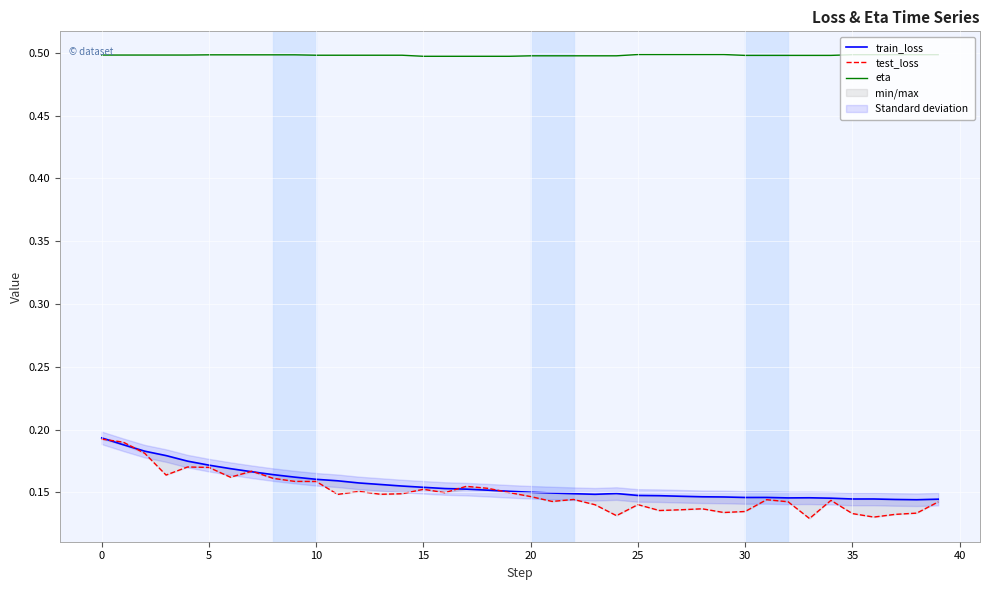

What is the spread (max minus min) of values at 33?

0.4